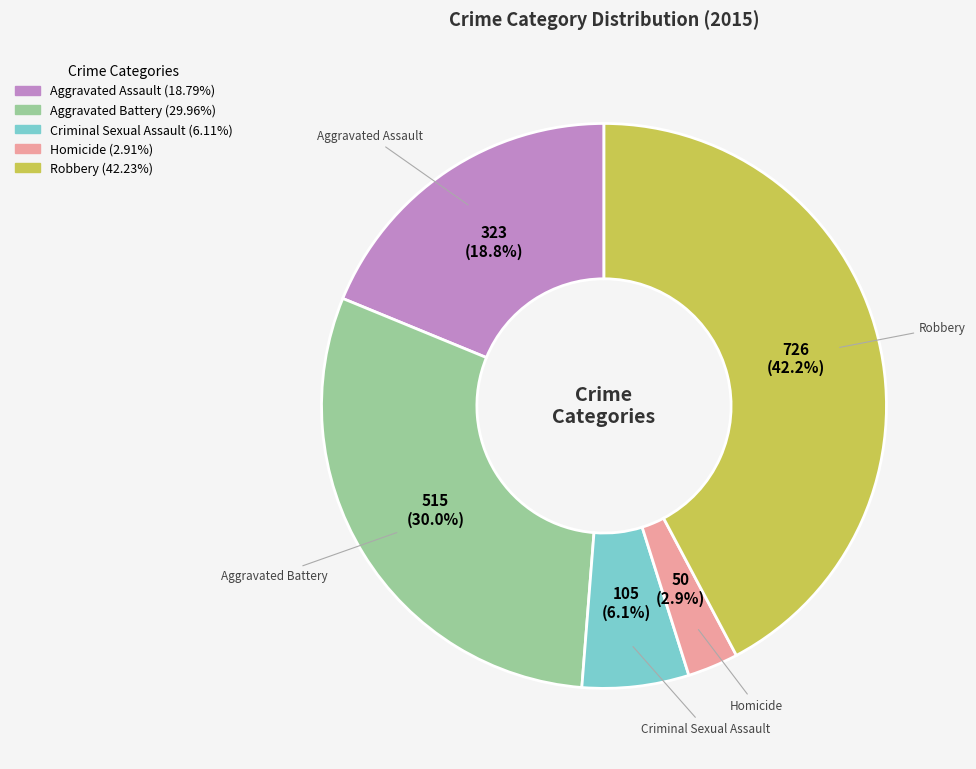

Does Criminal Sexual Assault represent more than half of the total?

No